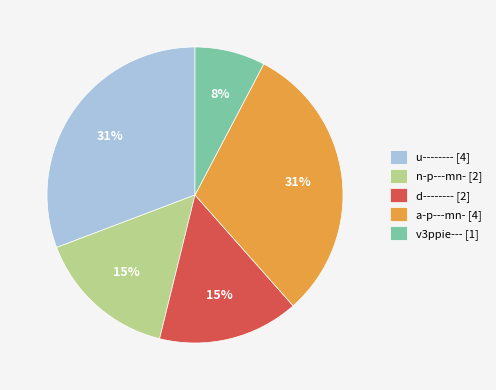

Which category has the smallest portion of the pie?

v3ppie--- [1]